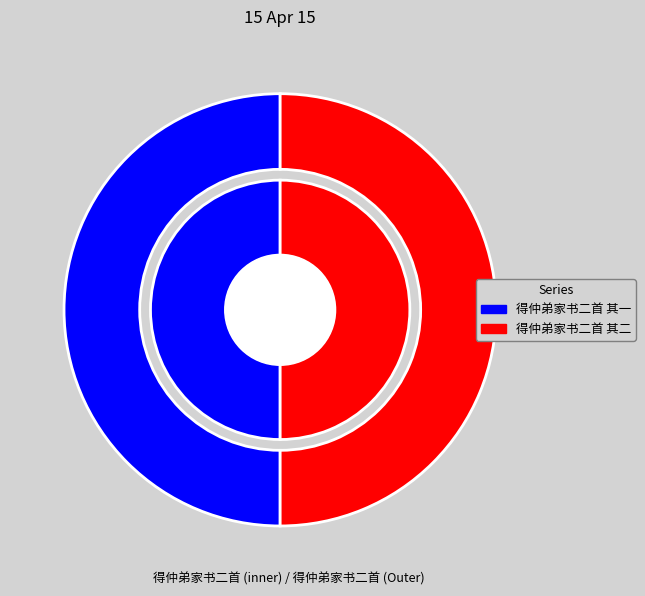

Which slice is the smallest?

得仲弟家书二首 其一